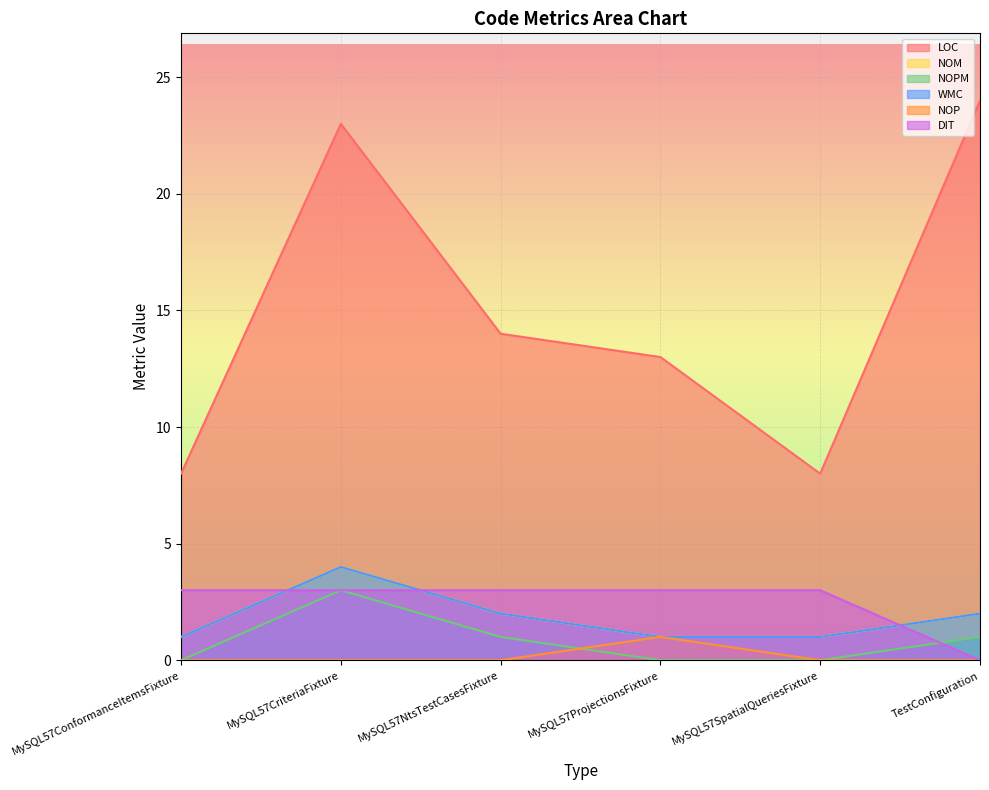

The value of NOPM at MySQL57CriteriaFixture is 2. True or false?

False